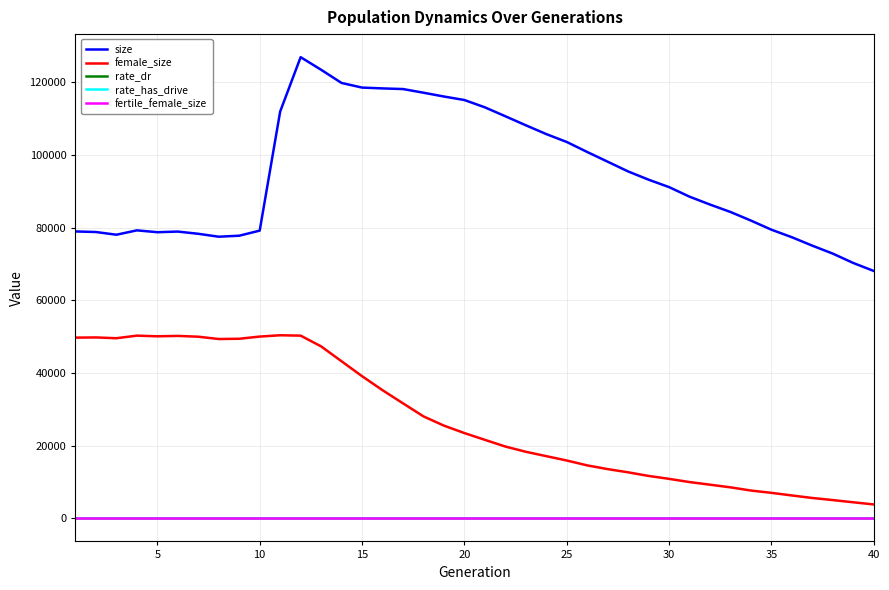

How many series are shown in this chart?

5